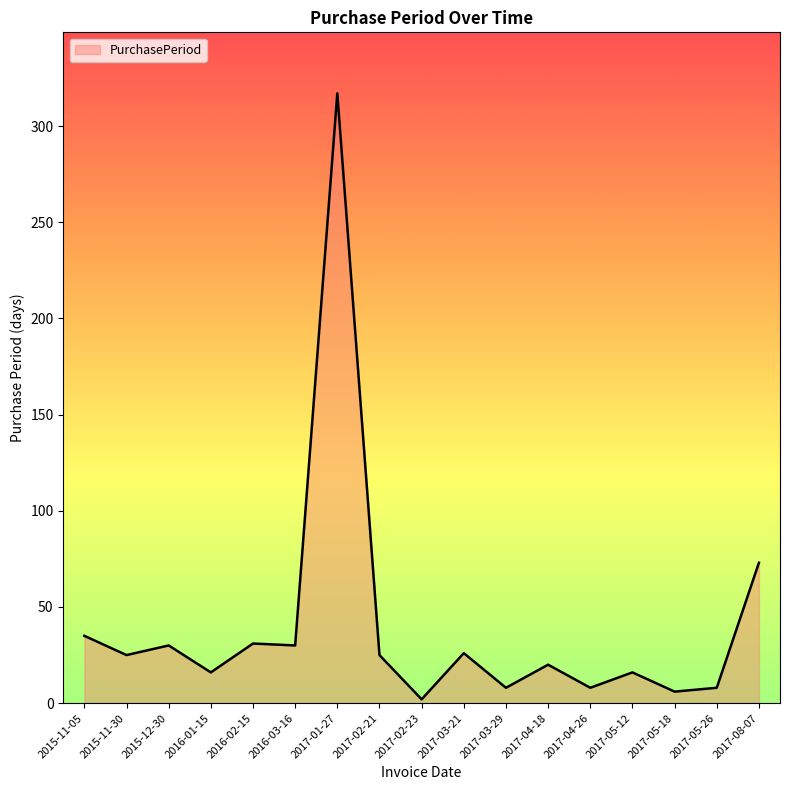

What is the maximum value shown in the chart?

317